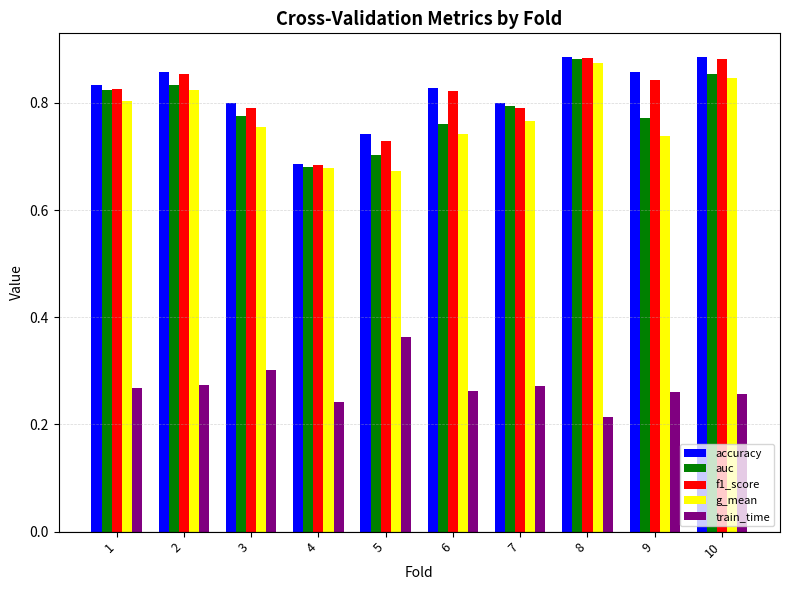

At how many categories does at least one series exceed 0?

10